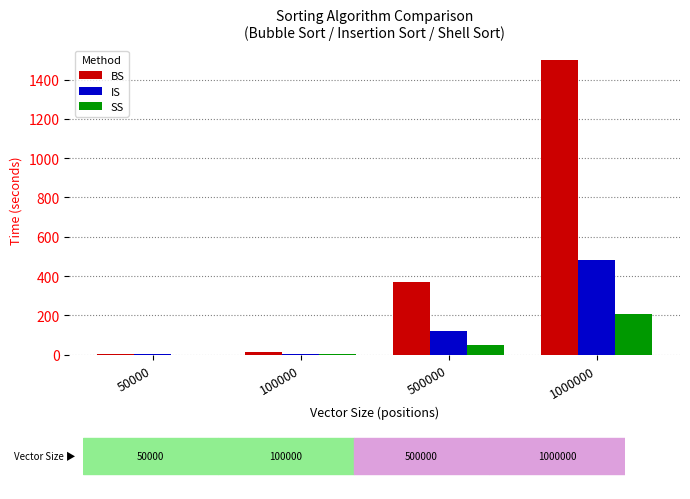

What are all the series names shown in the legend?

BS, IS, SS